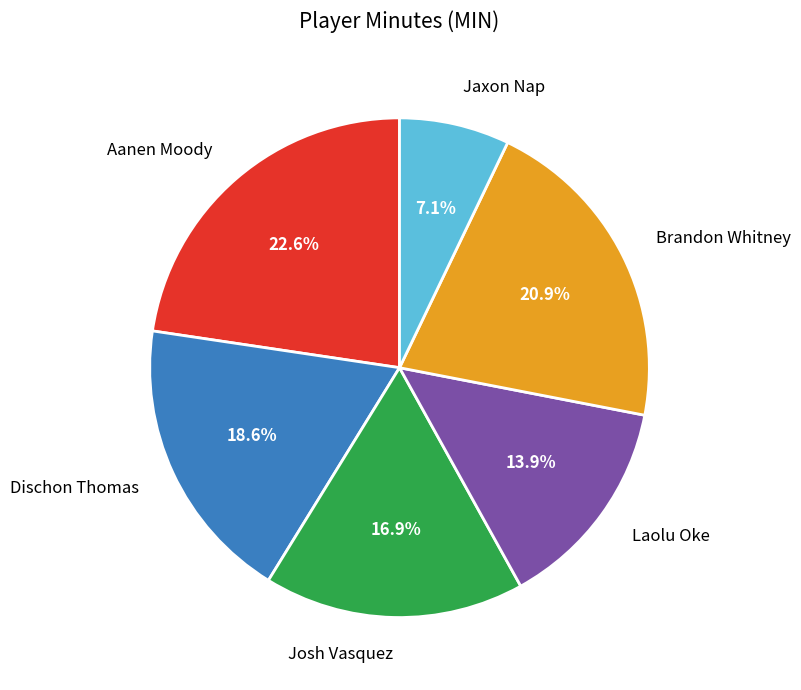

Is there a majority slice in this chart?

No